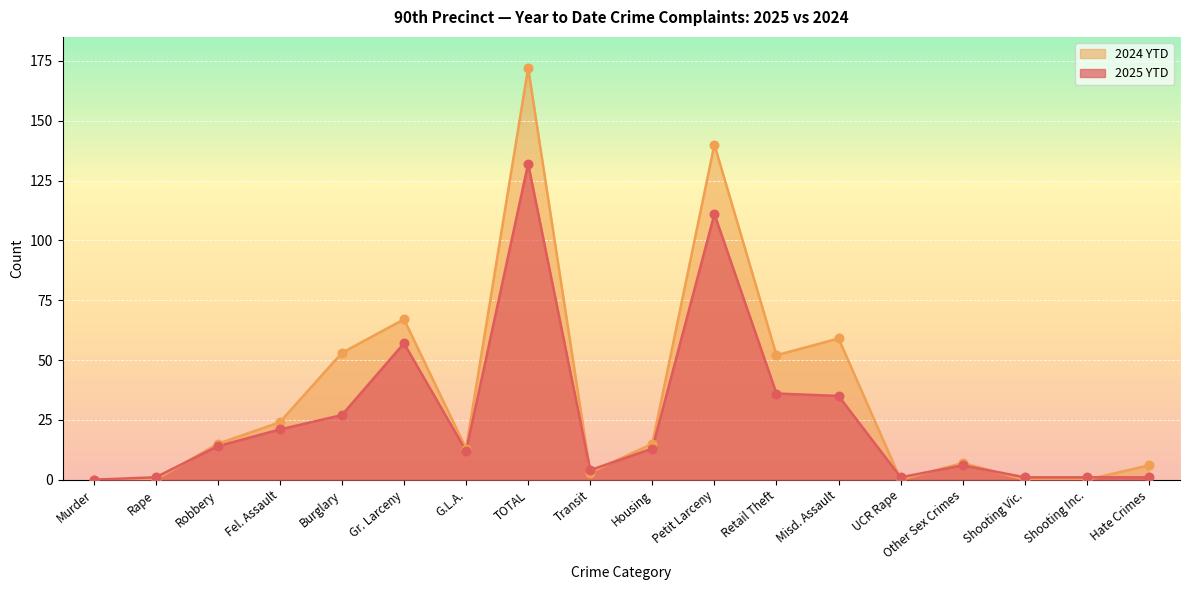

At how many categories does at least one series exceed 67?

2